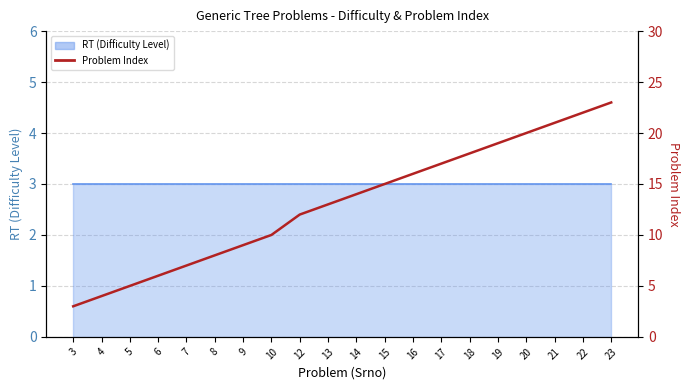

Is it true that the value at 22 is 34?

False